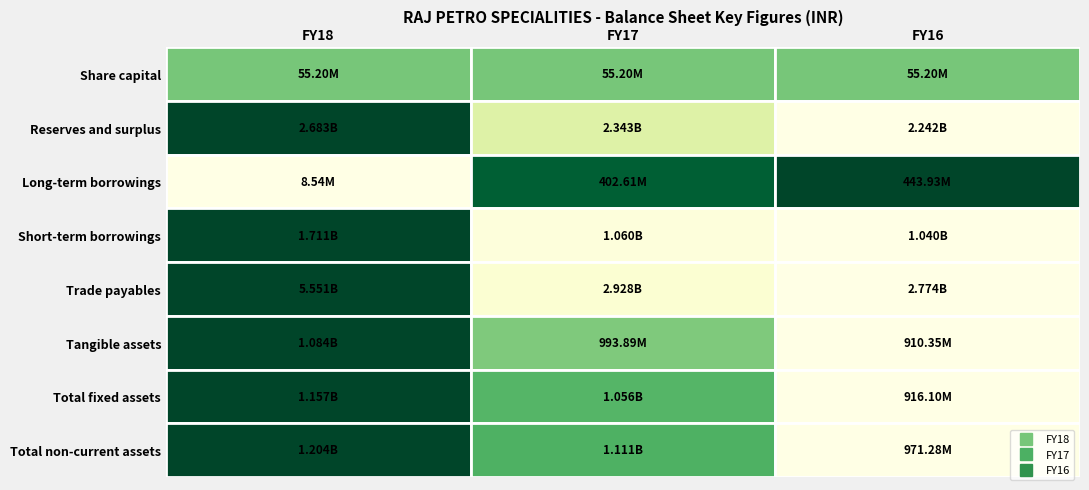

Reading right to left, transcribe all the data shown in this chart.

Share capital: 2=55200800	1=55200800	0=55200800
Reserves and surplus: 2=2241666838	1=2343139660	0=2683477407
Long-term borrowings: 2=443925273	1=402605116	0=8544468
Short-term borrowings: 2=1040149220	1=1059825887	0=1710523434
Trade payables: 2=2773819141	1=2928043125	0=5550906787
Tangible assets: 2=910346680	1=993889621	0=1083862023
Total fixed assets: 2=916104246	1=1055768484	0=1157076129
Total non-current assets: 2=971280743	1=1110526030	0=1204349969